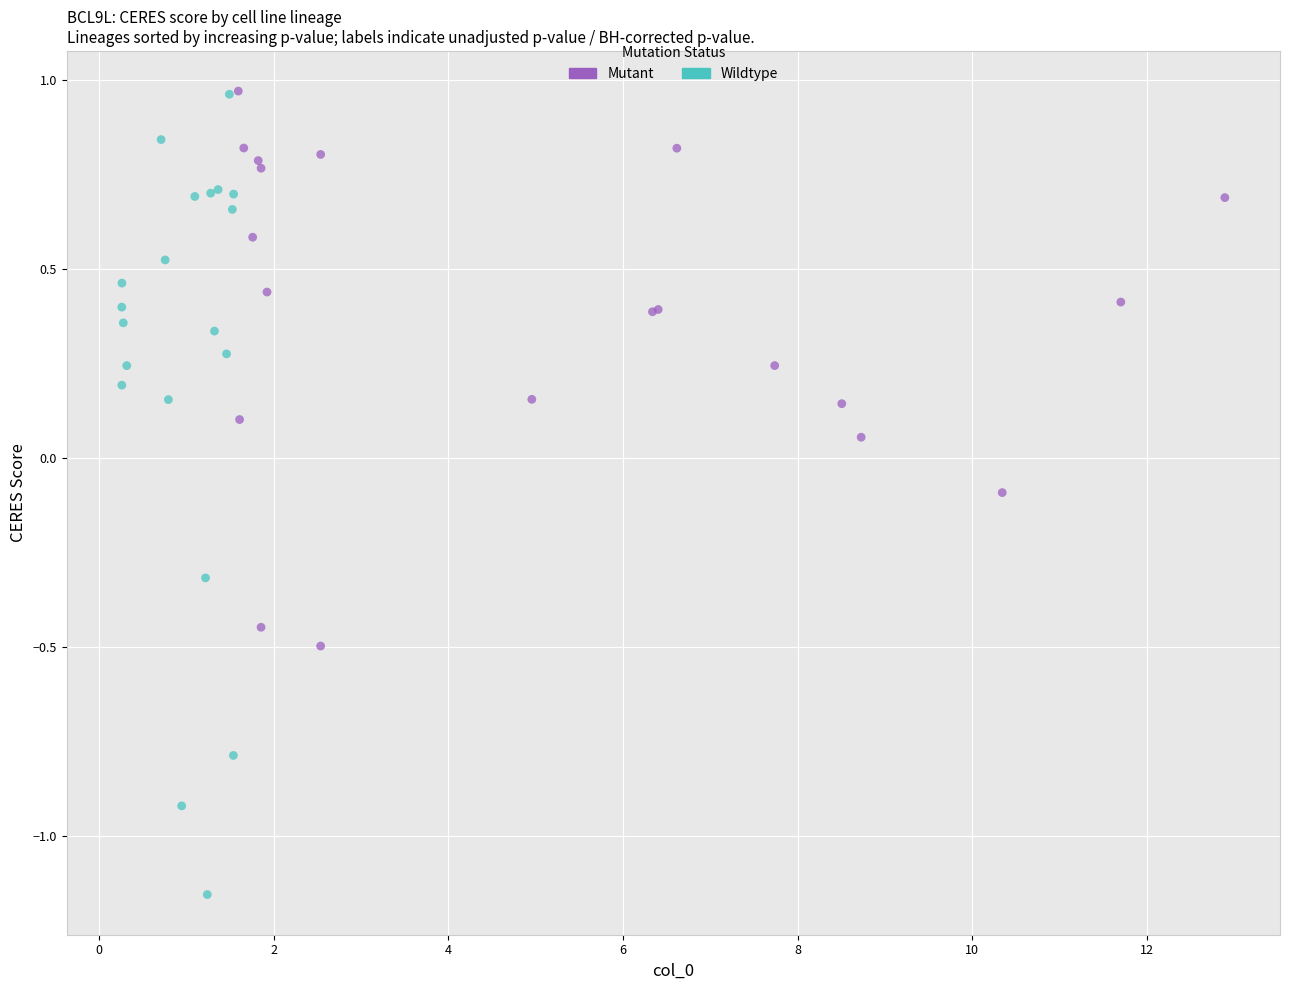

Which series contains the lowest Y value?

Wildtype